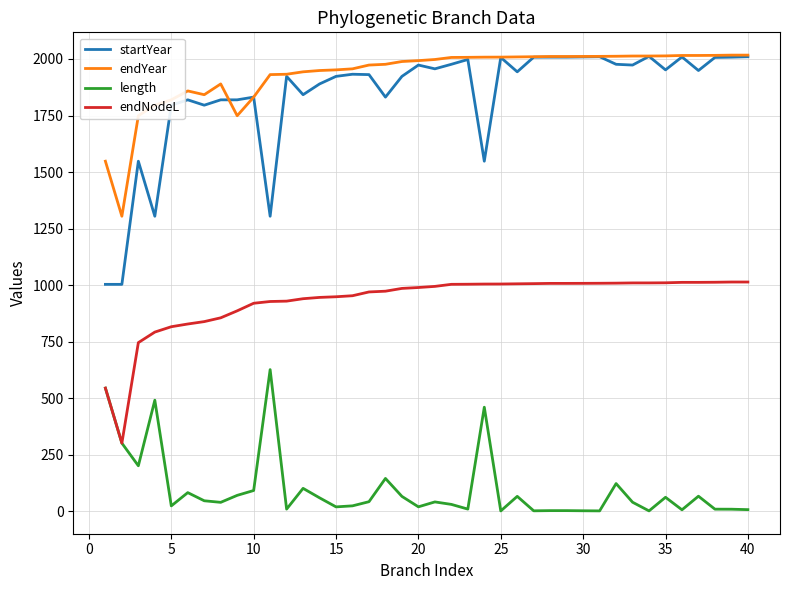

True or false: endNodeL and endYear intersect in this chart.

False